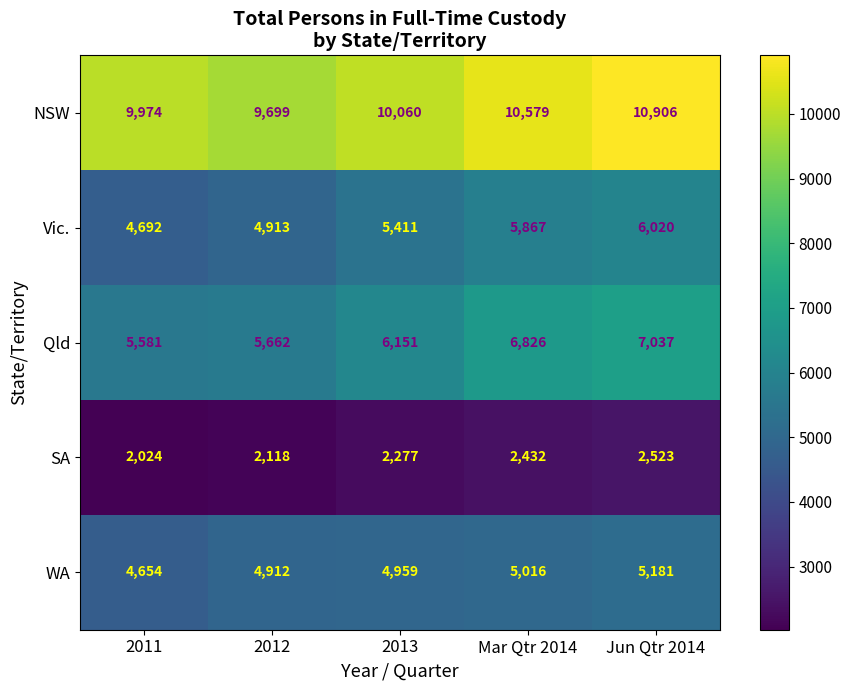

At which category is the sum across all series the highest?

Jun Qtr 2014